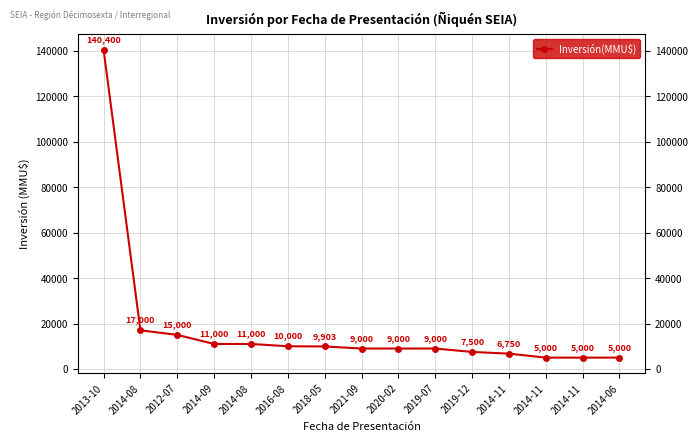

What is the value of the 9th point from the left?

9000